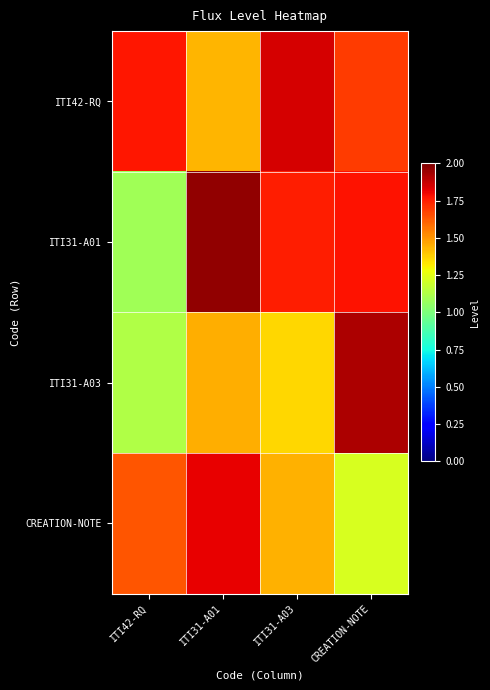

Which series has the largest range (max minus min)?

ITI31-A01